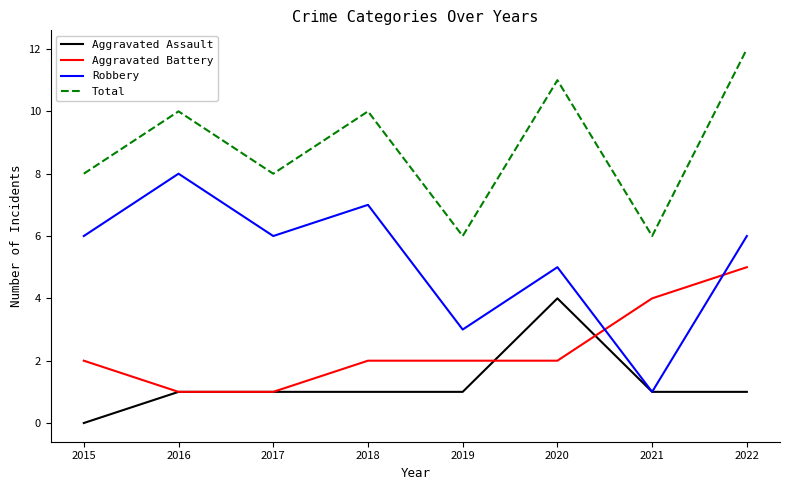

What is the approximate value of Robbery at 2016?

8